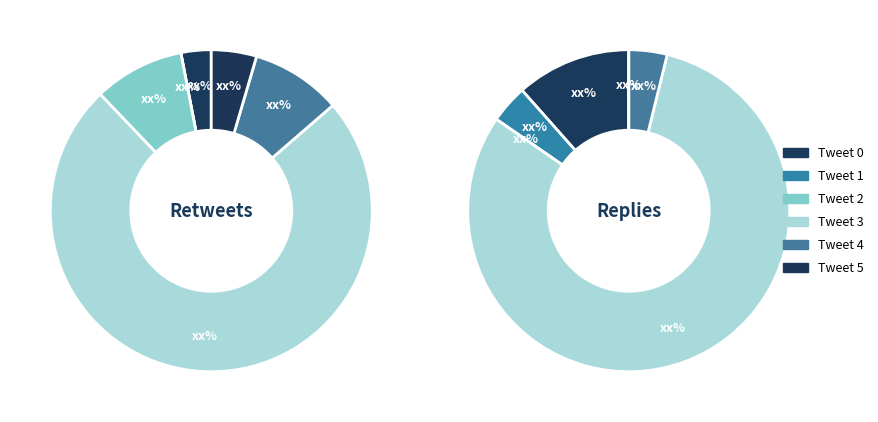

To the nearest percent, what is the average slice percentage?

17%